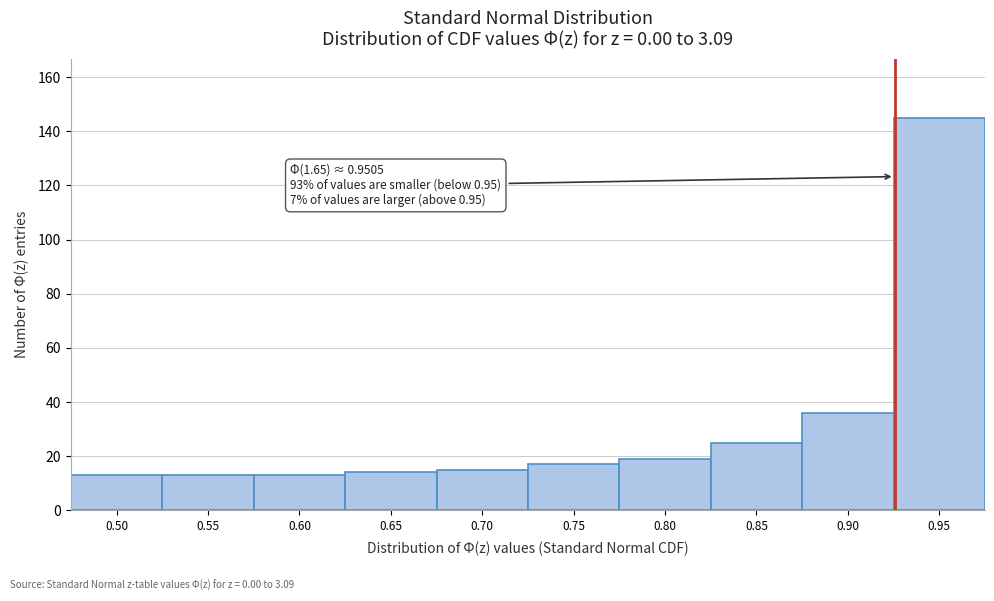

Reading left to right, list all the values displayed in this chart.

0.50=13	0.55=13	0.60=13	0.65=14	0.70=15	0.75=17	0.80=19	0.85=25	0.90=36	0.95=145